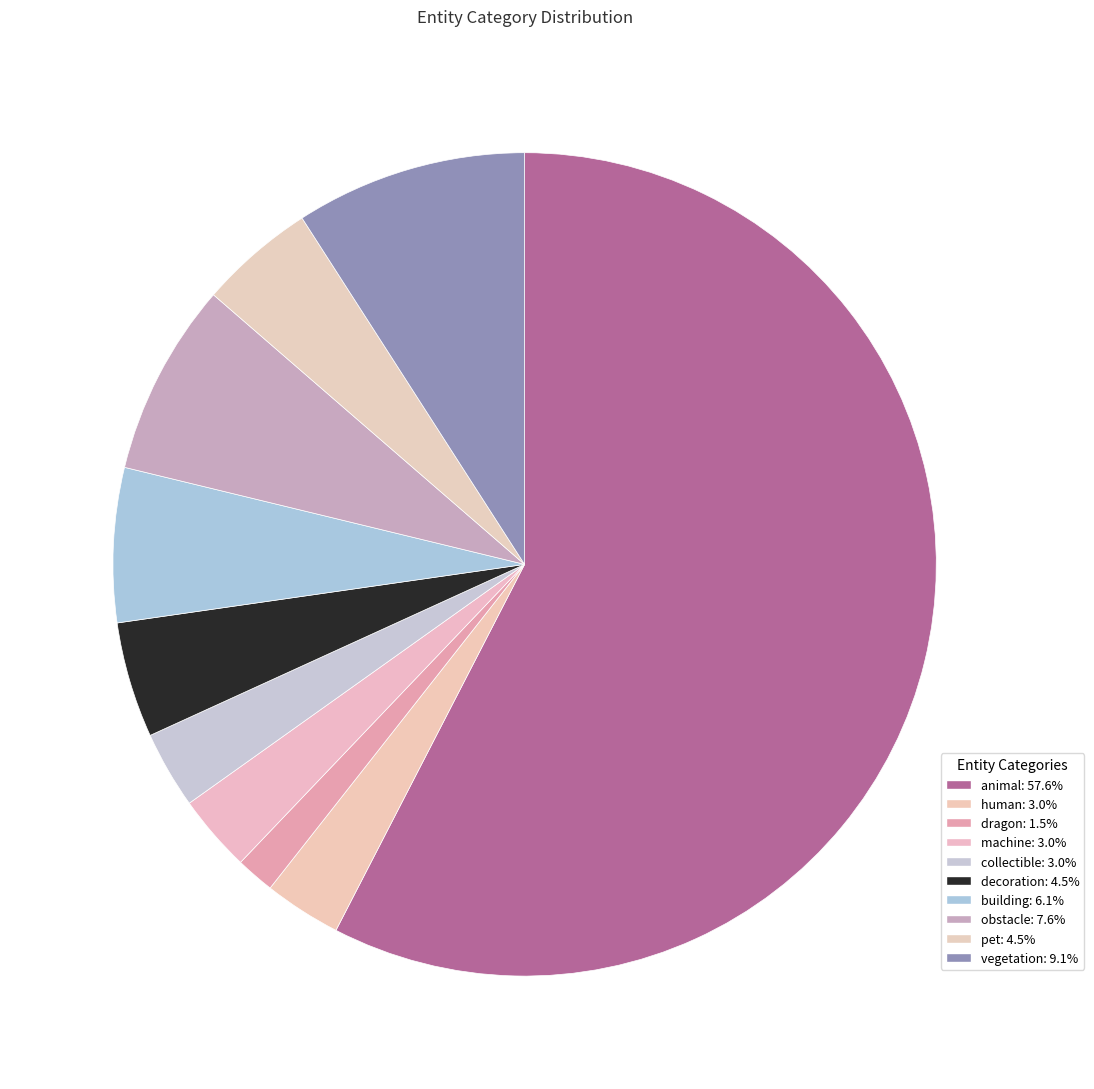

Count the number of slices in the pie.

10